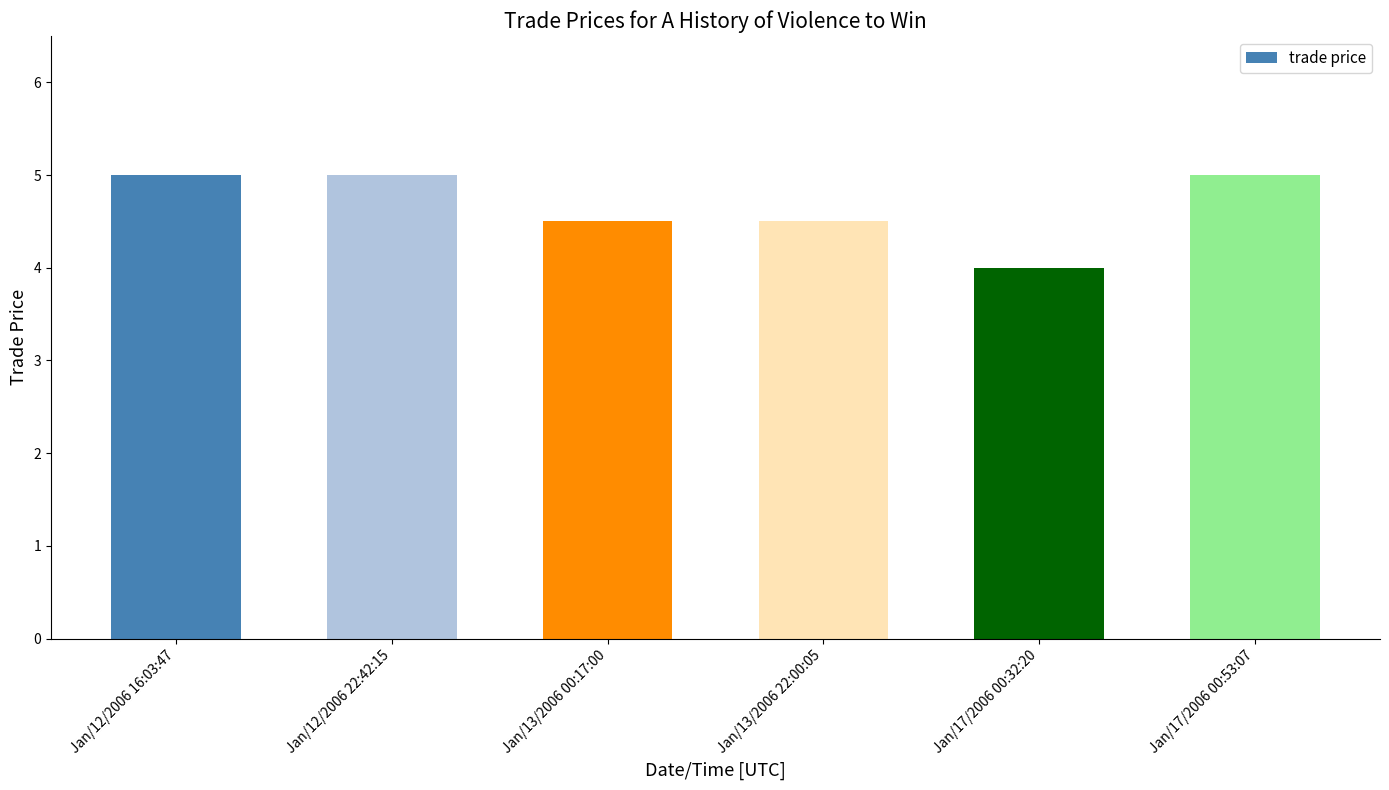

Reading left to right, extract all data points from this chart.

5.0	5.0	4.5	4.5	4.0	5.0